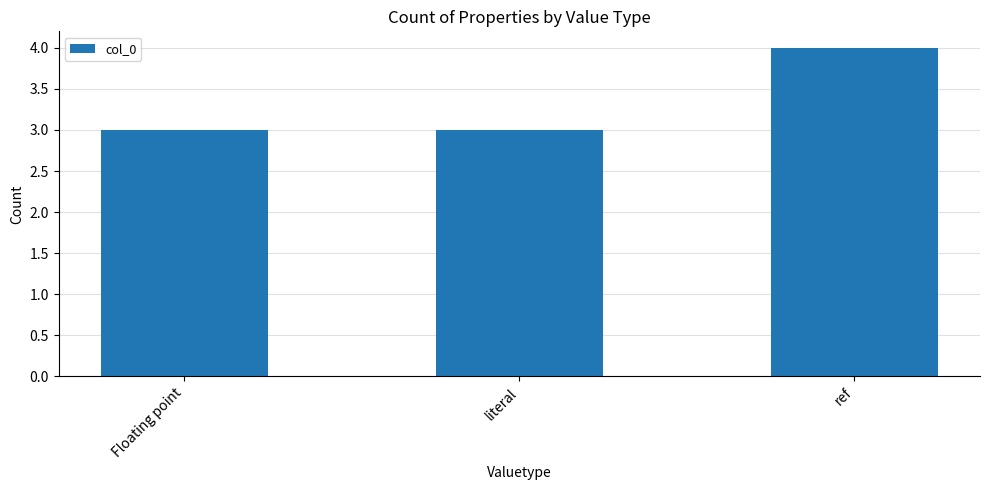

What is the minimum value shown in the chart?

3